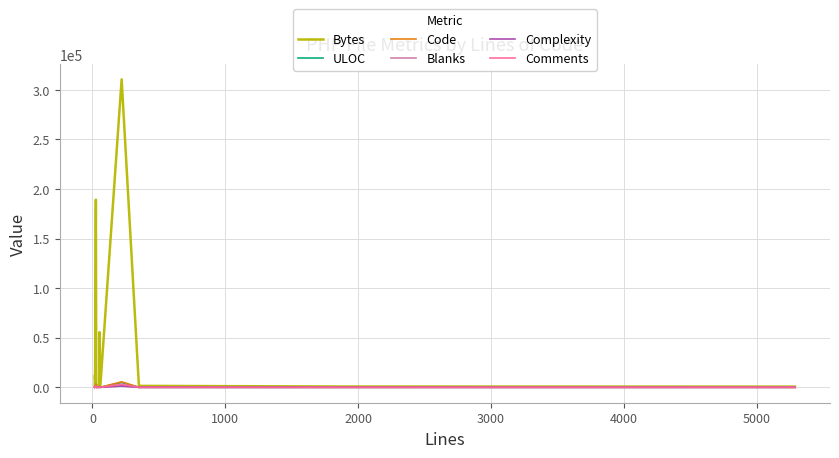

What is the value of the Code point at the 9th from the left?

48